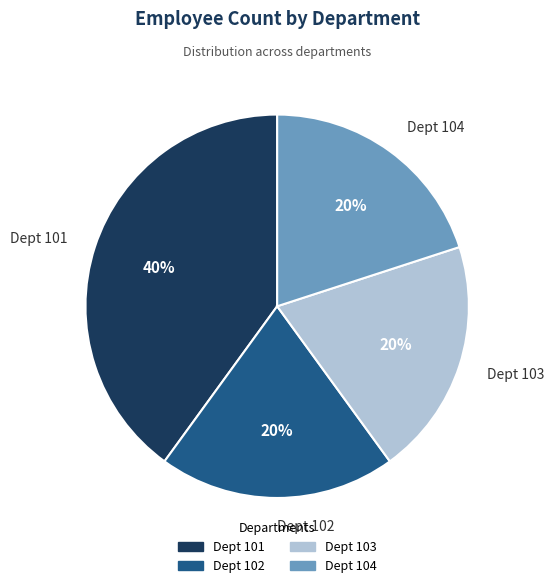

Is it true that Dept 103 is 7% of the pie?

False